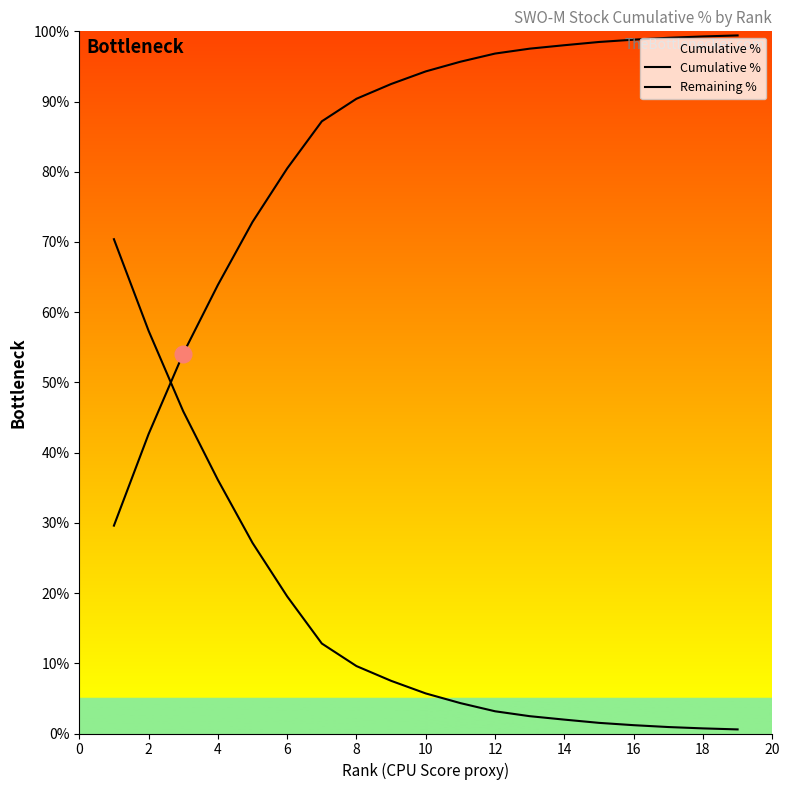

Is this an area chart (filled region under the line)?

Yes